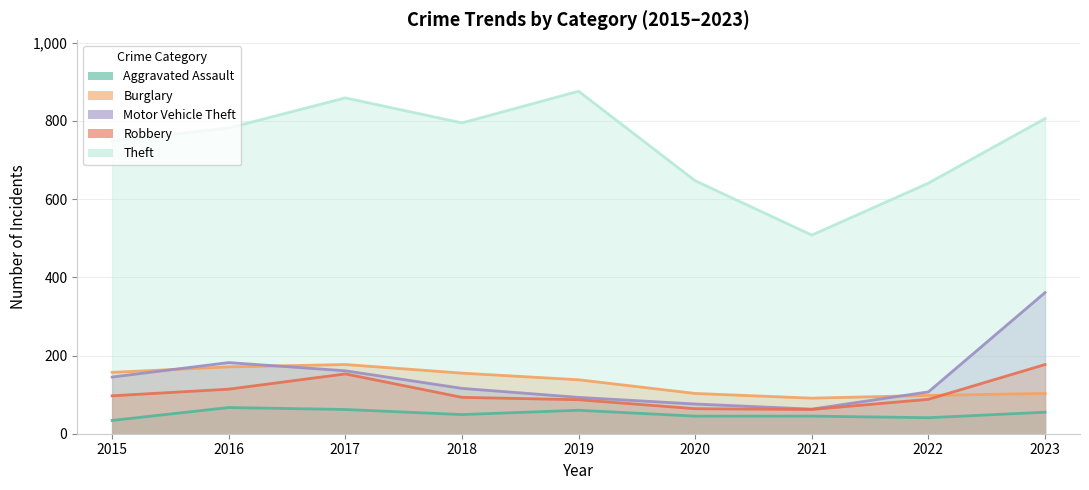

Is it true that Motor Vehicle Theft equals 36 at 2022?

False